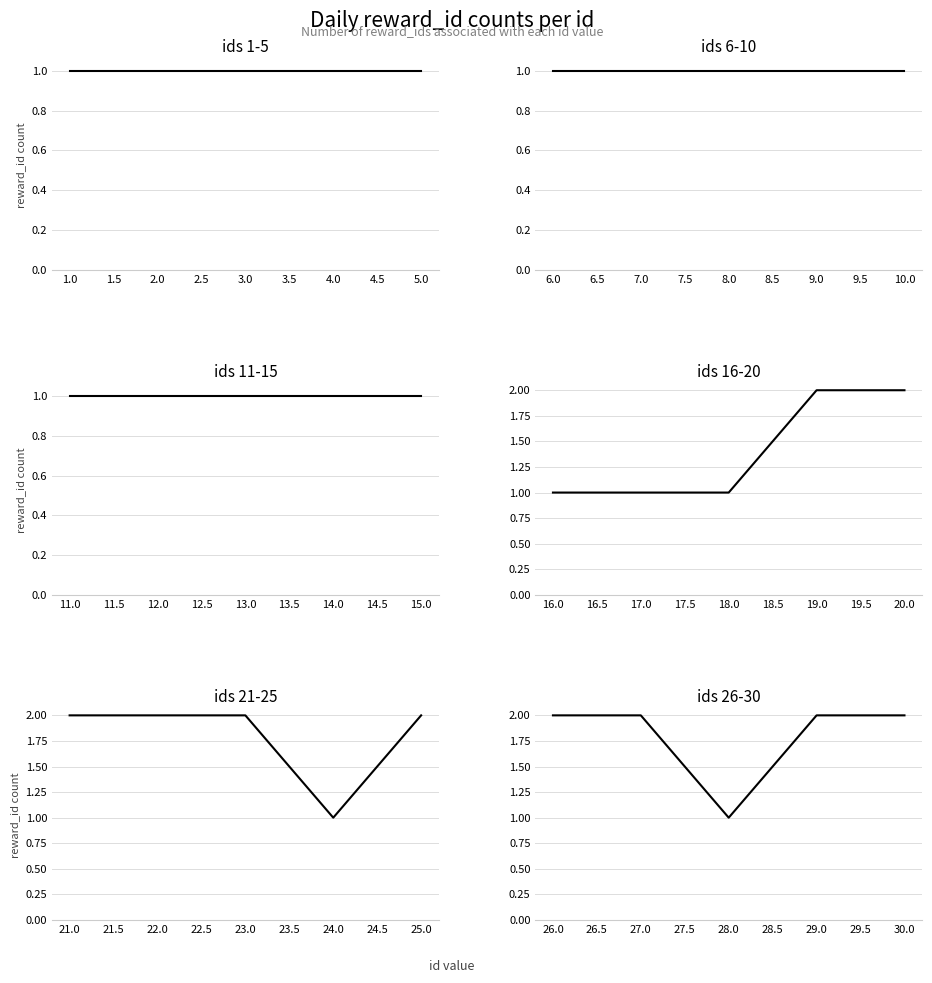

Which has a higher value, 2.0 or 1.0?

2.0